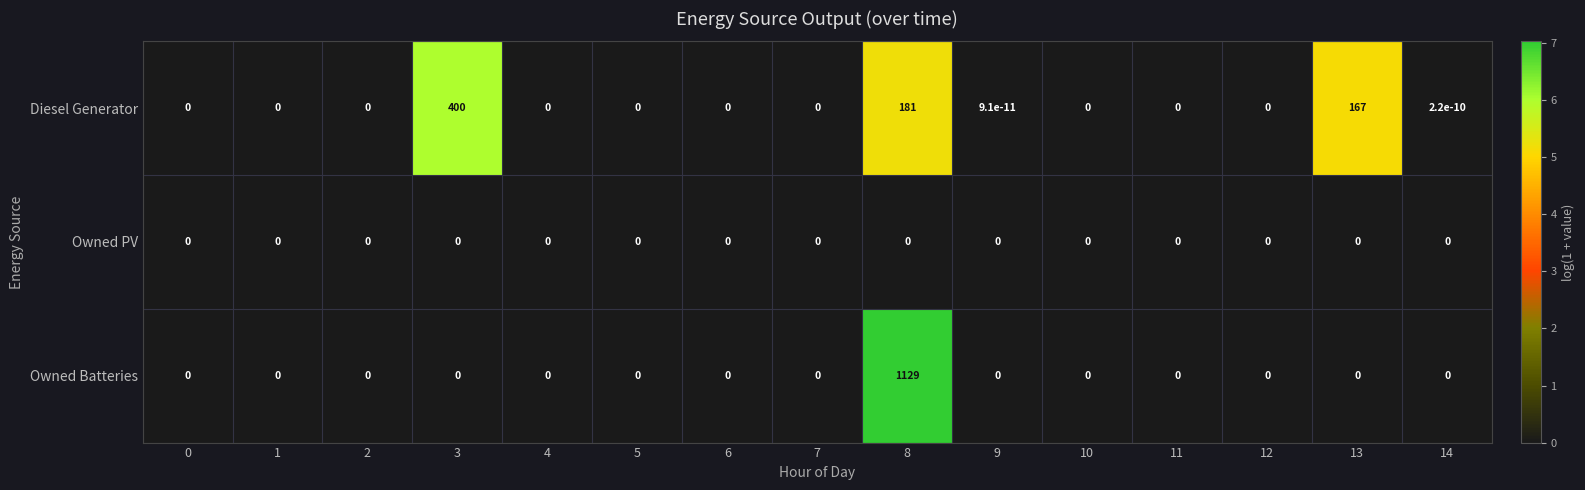

Which category has the highest value across all series?

8